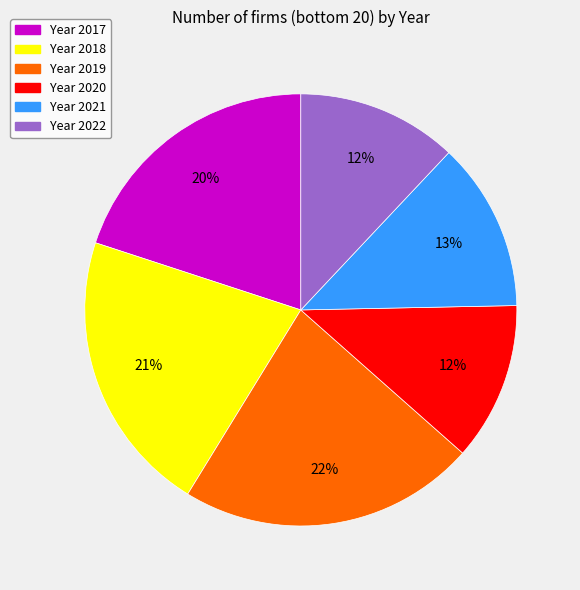

Is there a majority slice in this chart?

No